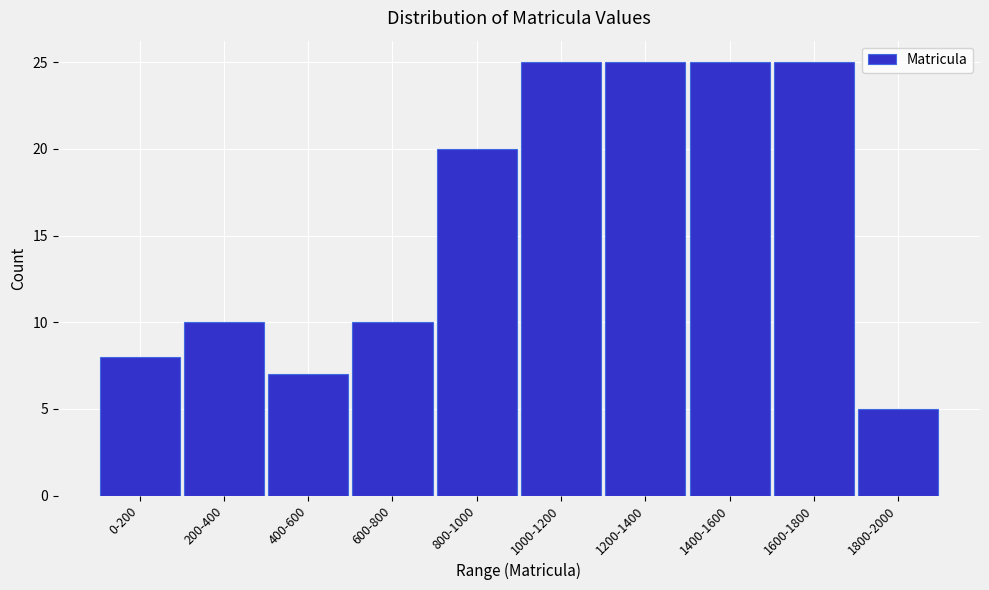

Reading left to right, transcribe all the data shown in this chart.

0-200=8	200-400=10	400-600=7	600-800=10	800-1000=20	1000-1200=25	1200-1400=25	1400-1600=25	1600-1800=25	1800-2000=5